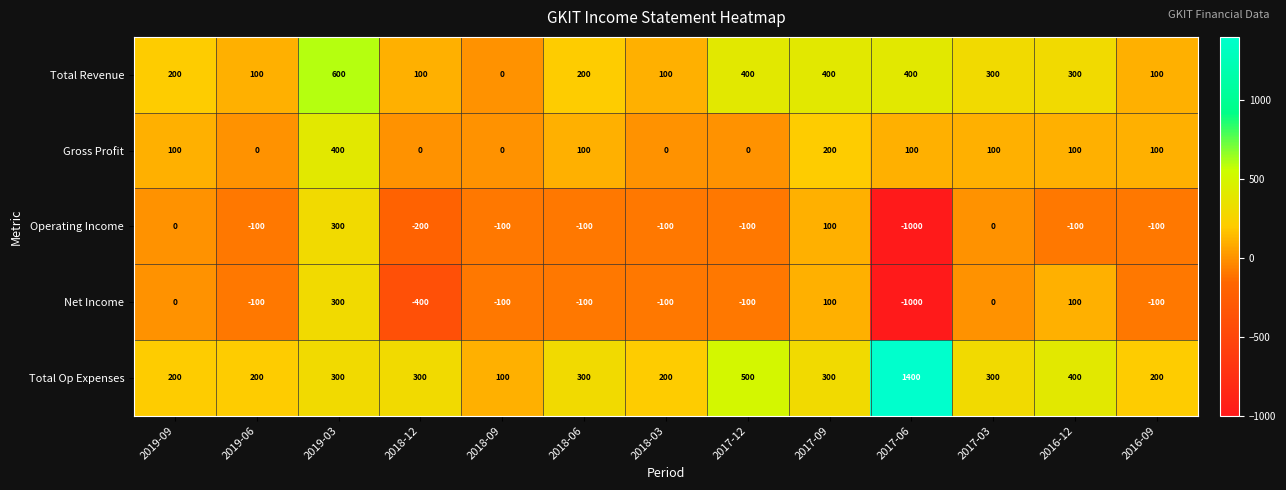

How many values in the Net Income series exceed -100?

5